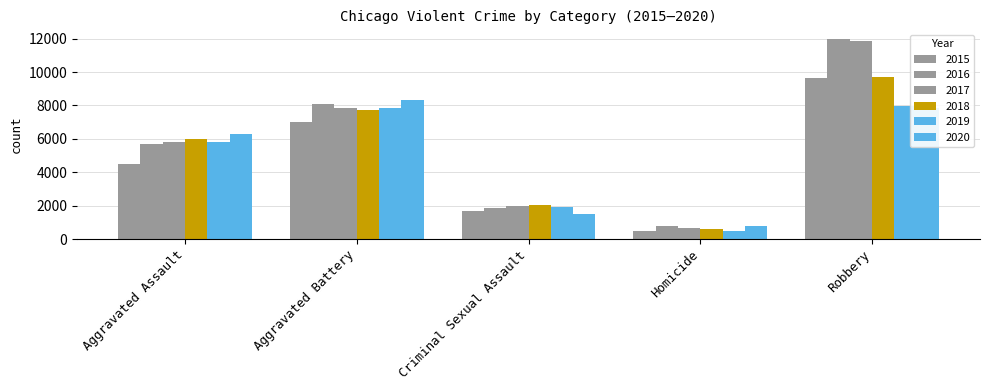

How many distinct data groups are displayed?

6